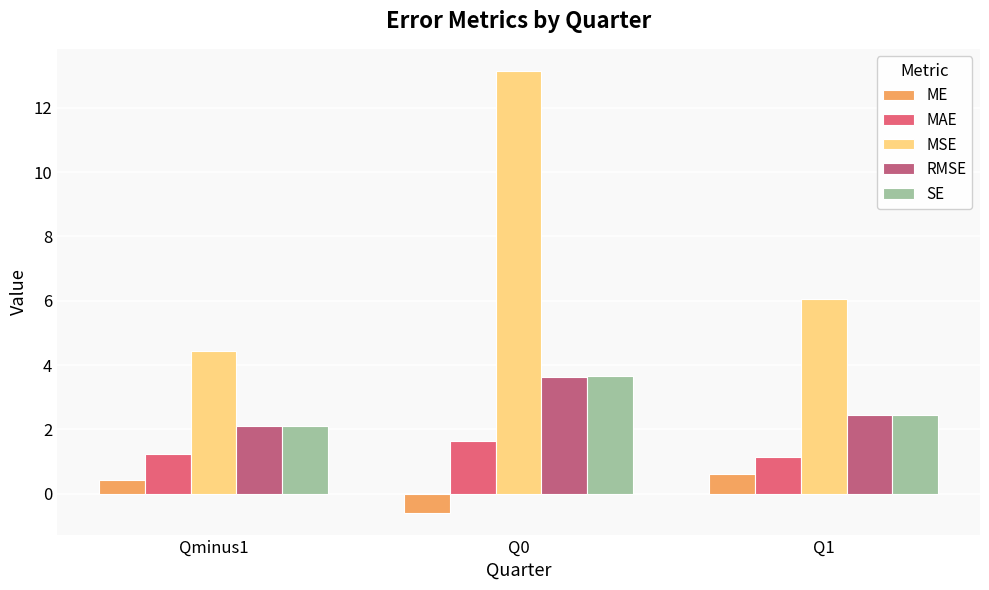

What is the difference between the RMSE values at Qminus1 and Q1?

0.4